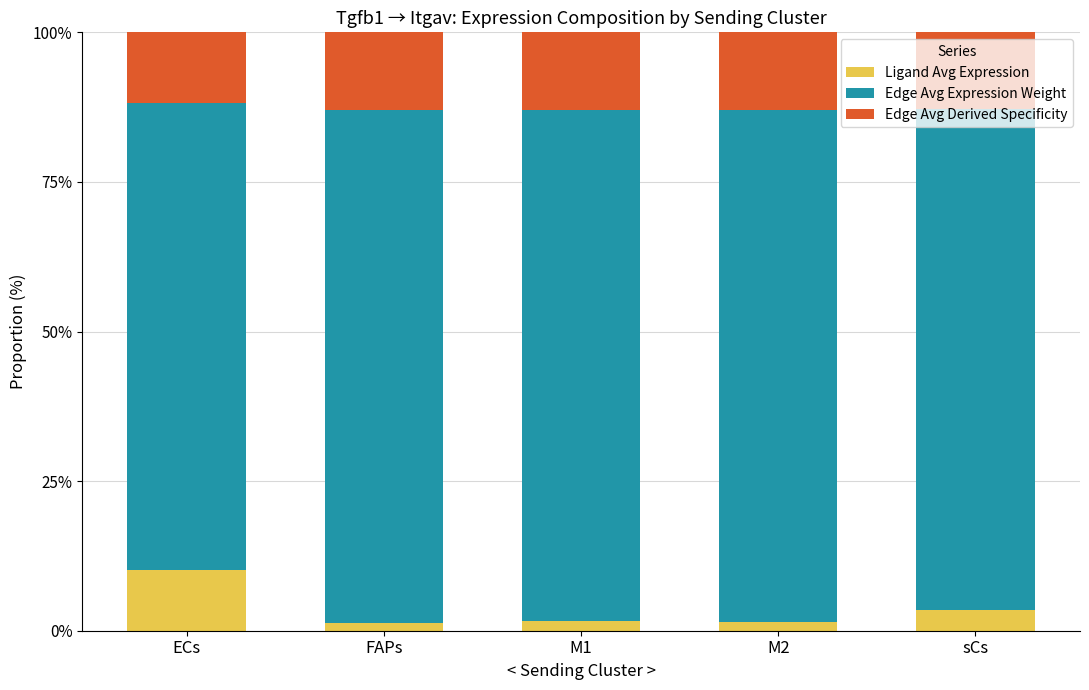

What is the total value across all series at FAPs?

100.0